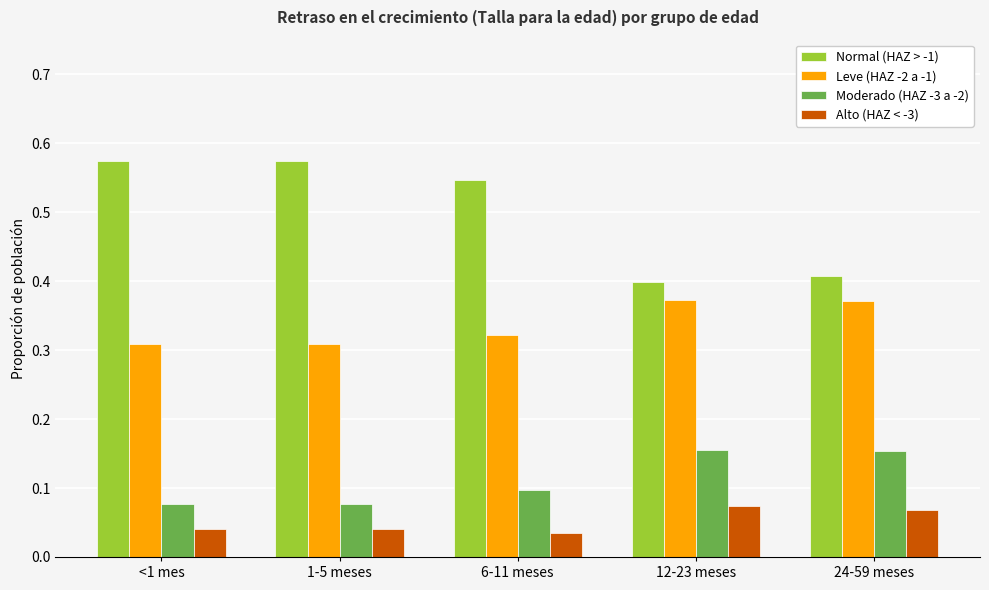

How many series are shown in this chart?

4